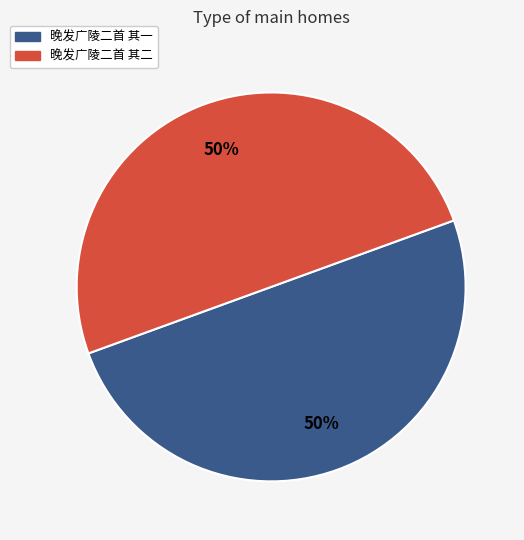

To the nearest percent, what is the combined percentage of 晚发广陵二首 其一 and 晚发广陵二首 其二?

100%